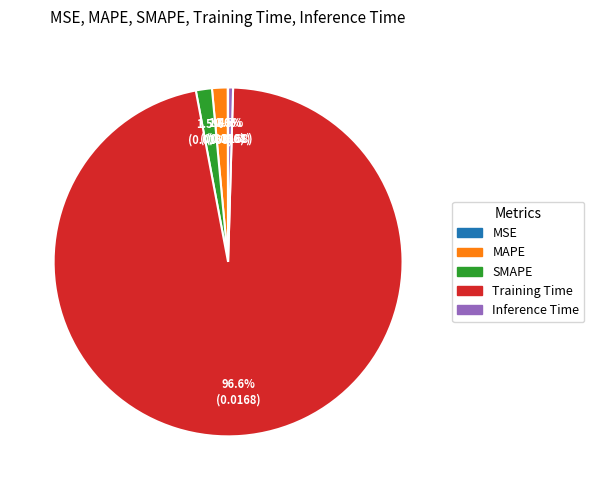

Which slice is the largest?

Training Time